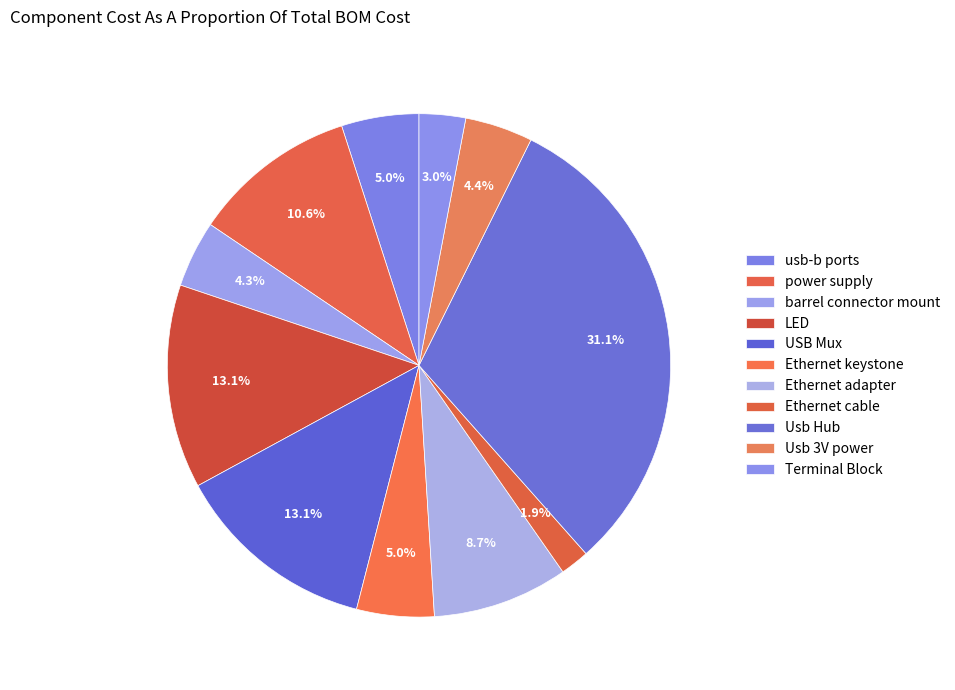

How many segments does this pie chart have?

11